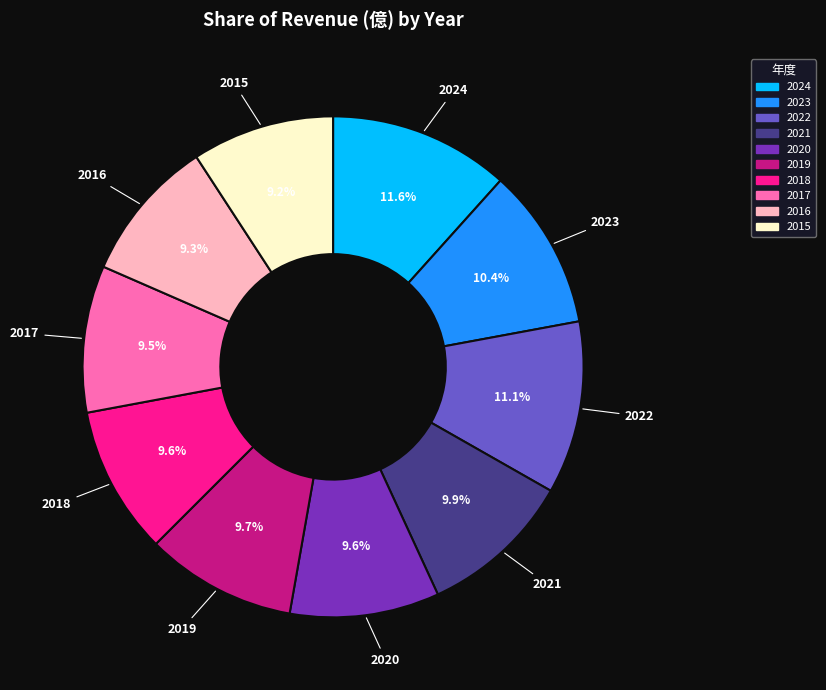

Do 2019 and 2018 together represent more than half of the pie?

No